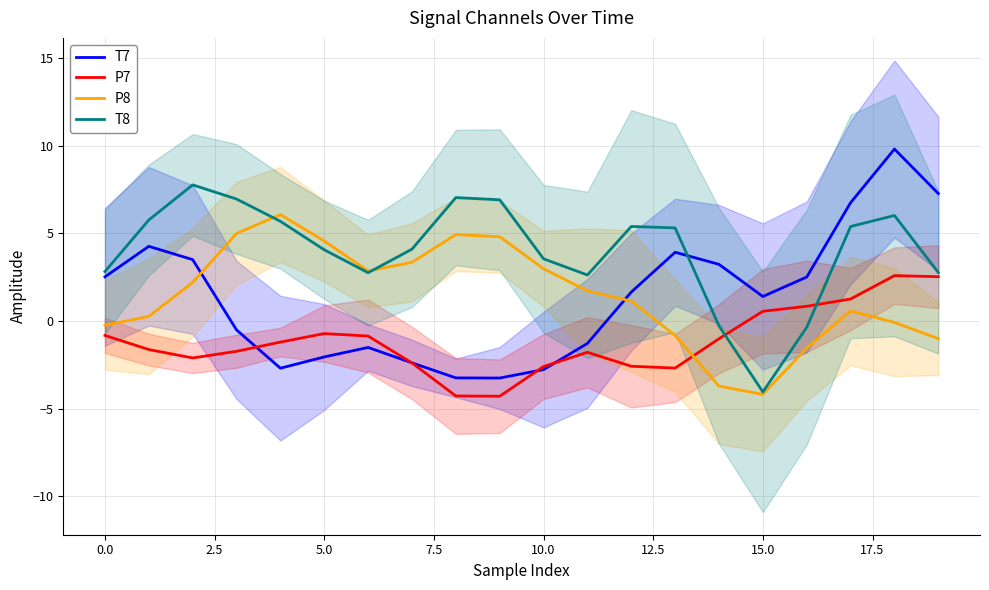

How many data points does each series have?

20